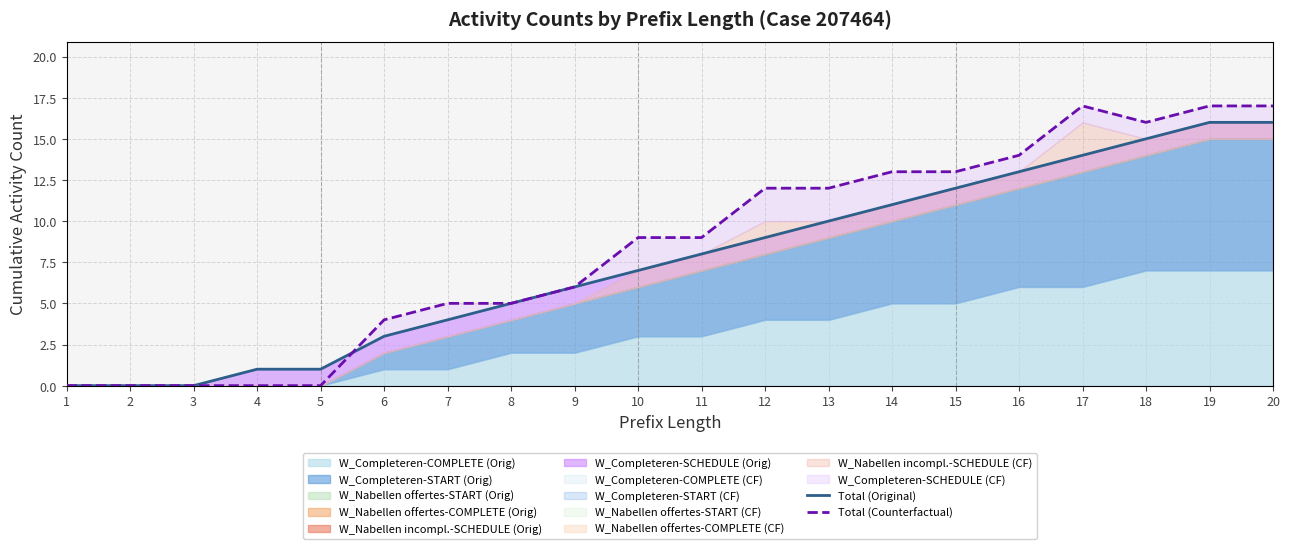

How many values in the Total (Original) series are below 8?

10